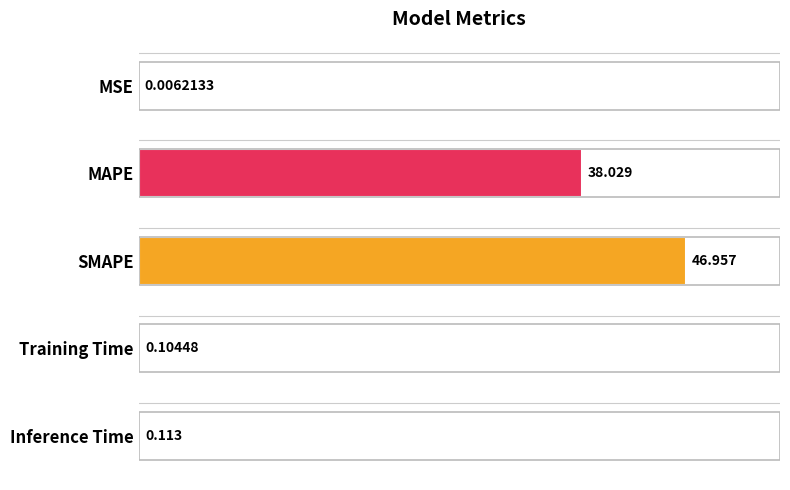

Where is the data nearest to the value 23?

MAPE